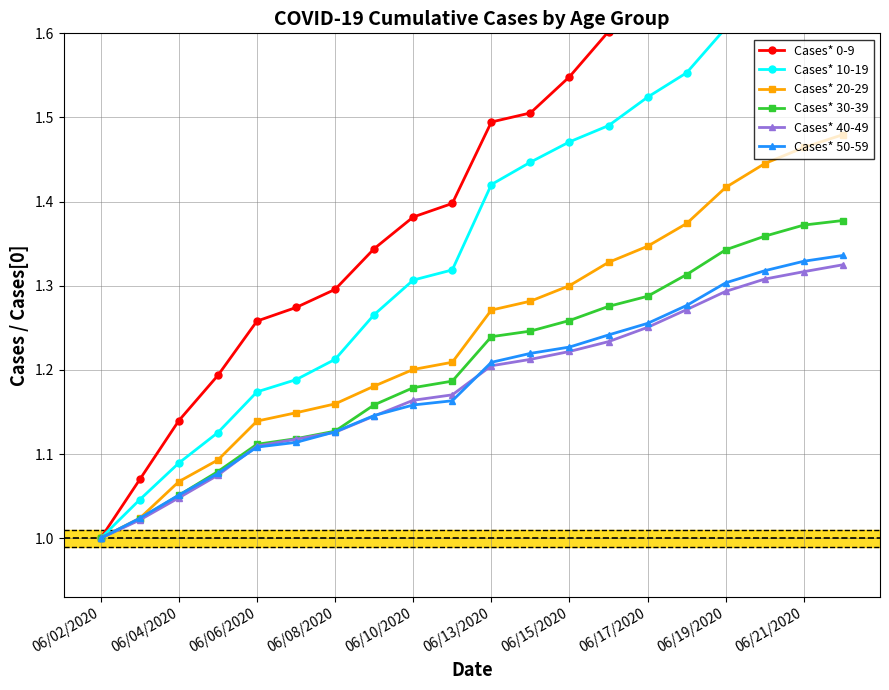

Which category has the lowest value in the Cases* 50-59 series?

06/02/2020